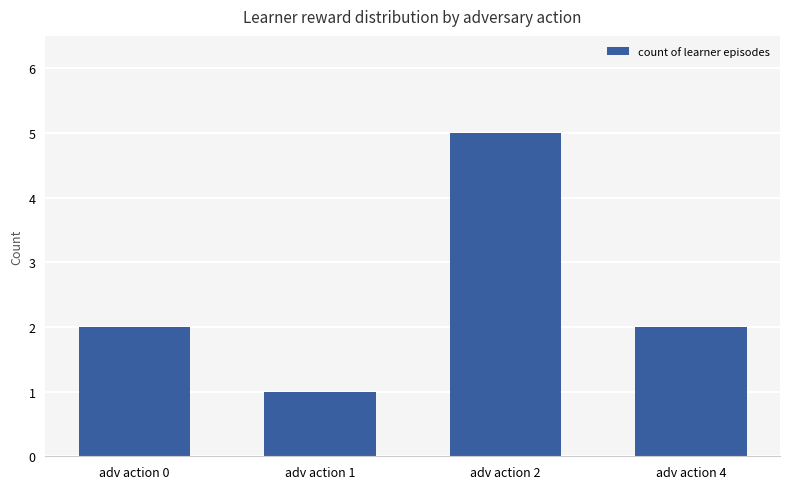

How many categories are shown in the chart?

4